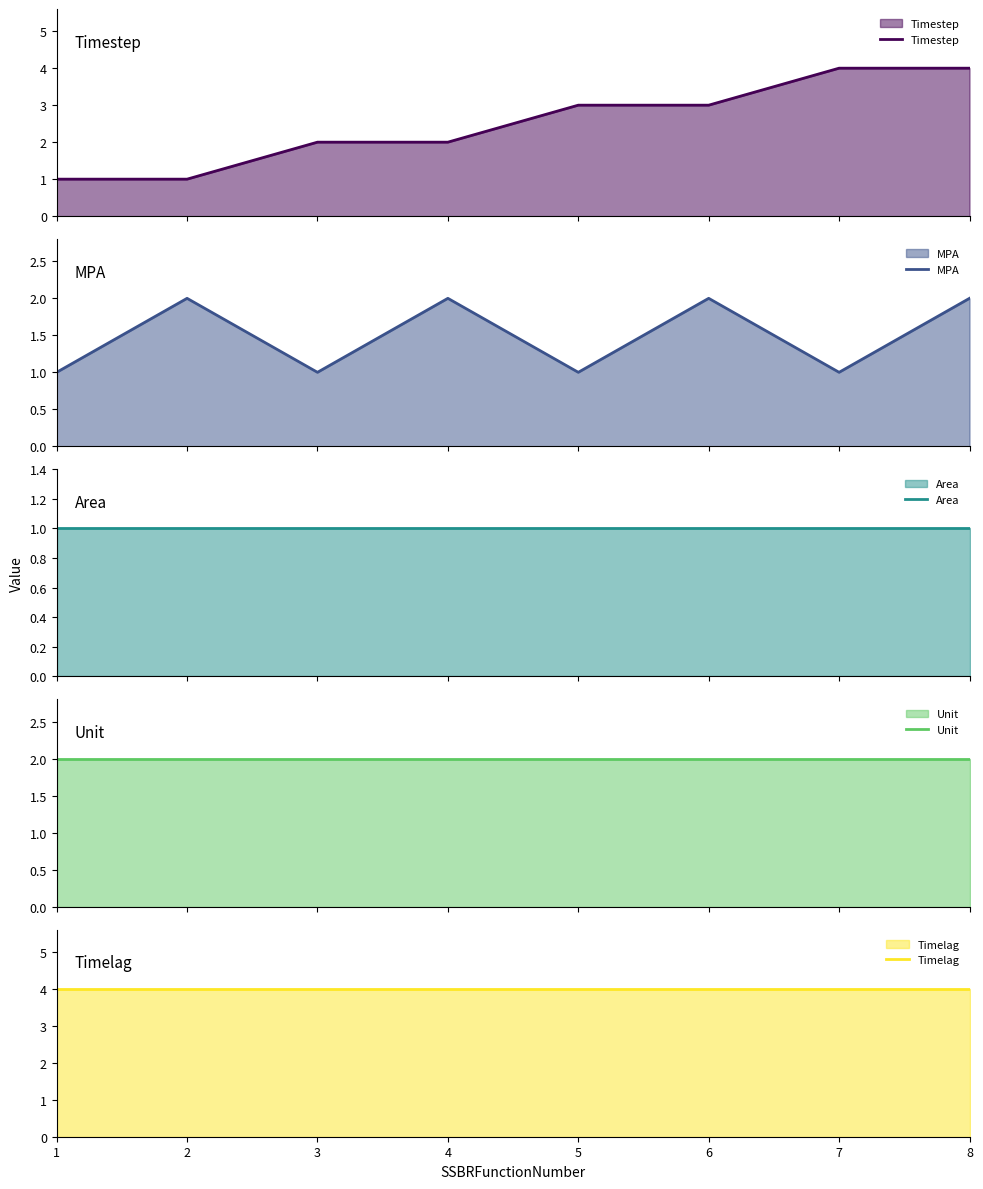

What is the value of the Timelag point at the 4th from the left?

4